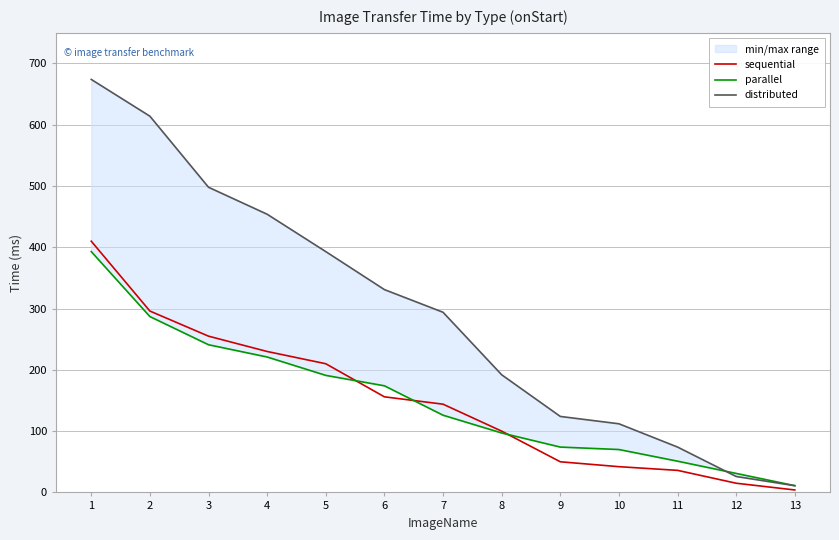

The parallel series shows 126 at 7. True or false?

True